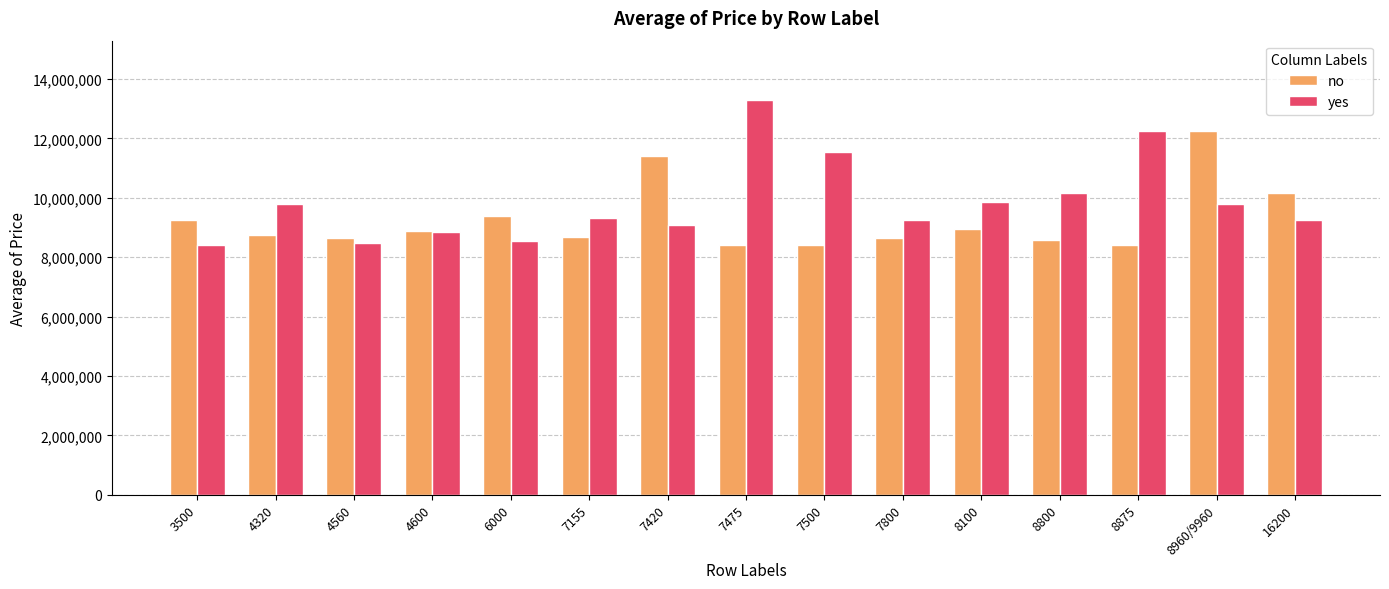

The value of no at 4600 is 8890000. True or false?

True